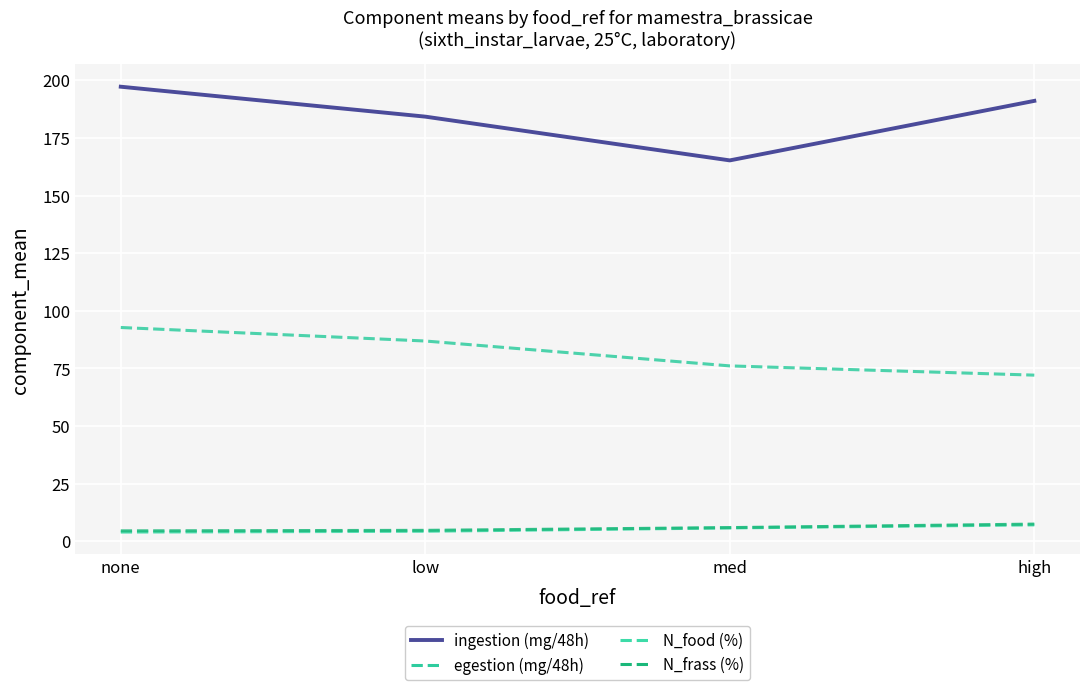

The value of ingestion (mg/48h) at med is 286.4. True or false?

False